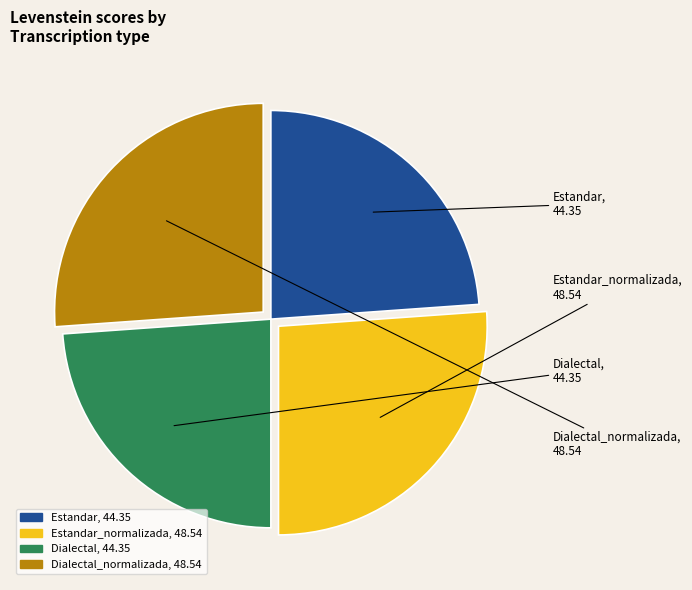

Is Estandar_normalizada, 48.54 the majority of the pie?

No